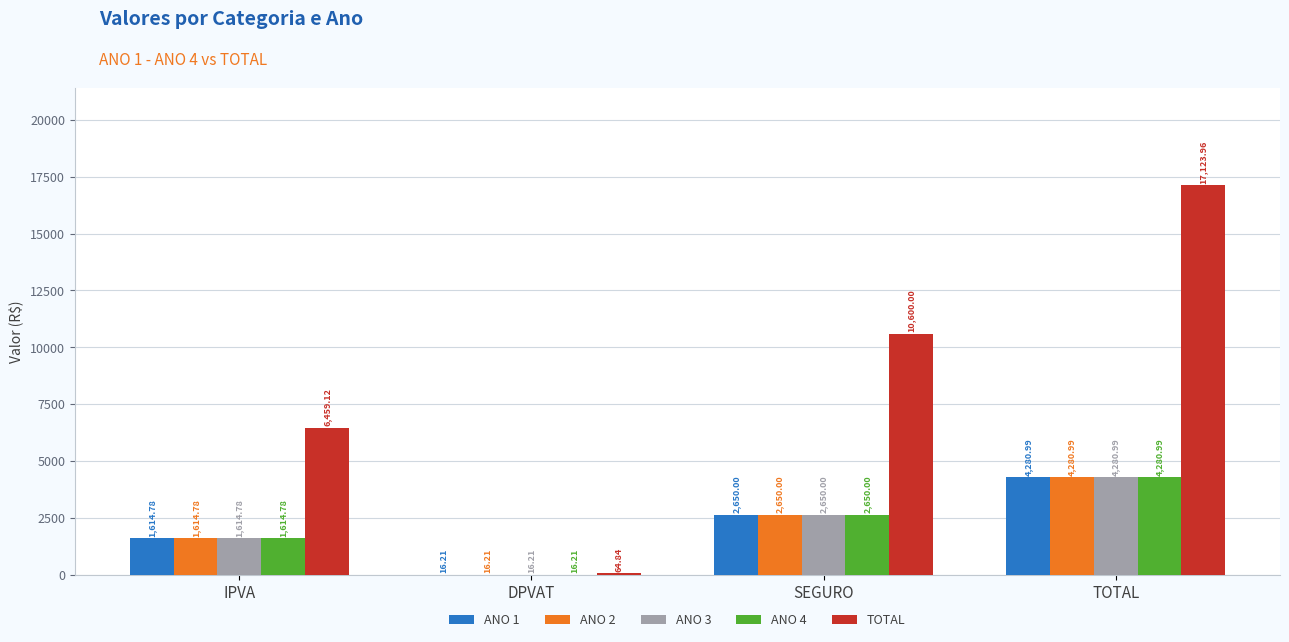

Where is ANO 4 nearest to the value 2148?

SEGURO